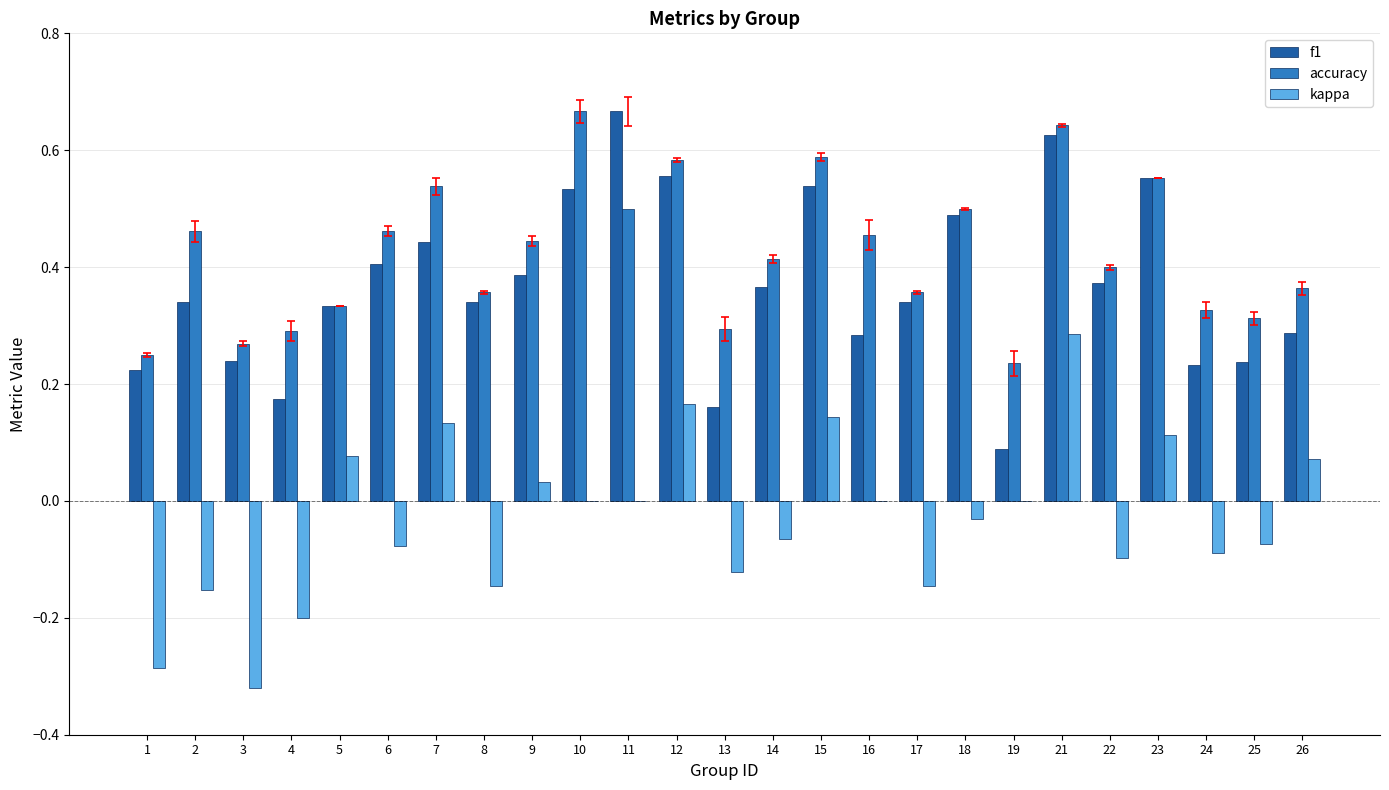

True or false: kappa has a value of -0.1 at 25.

True